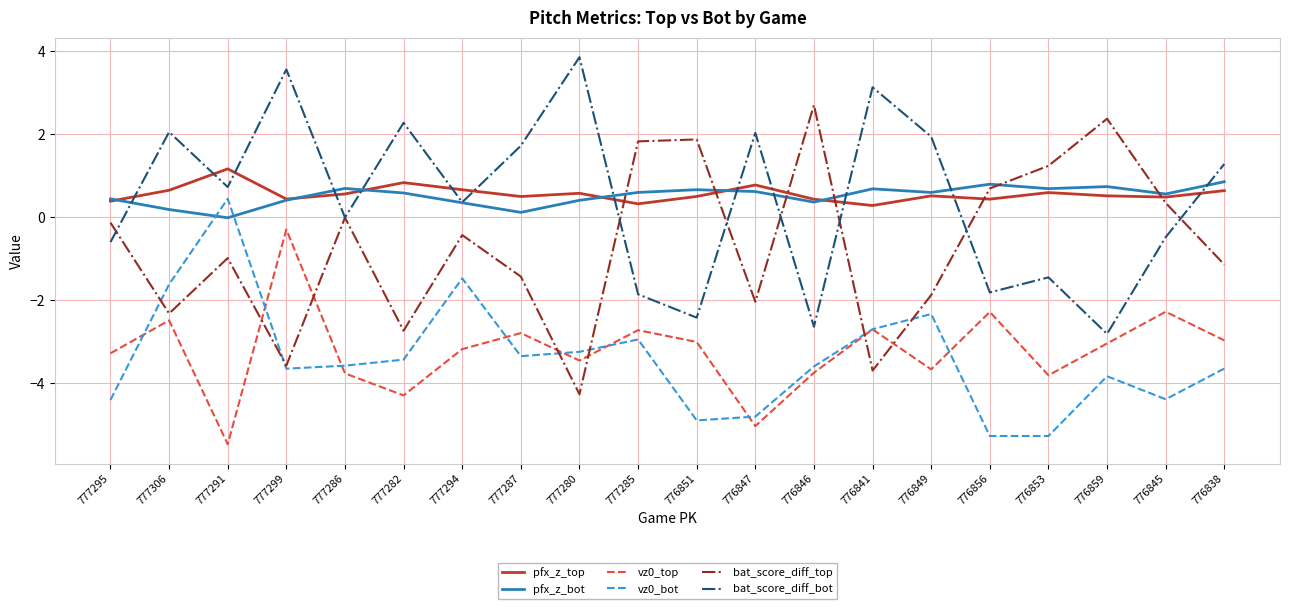

What is the spread (max minus min) of values at 776847?

7.1